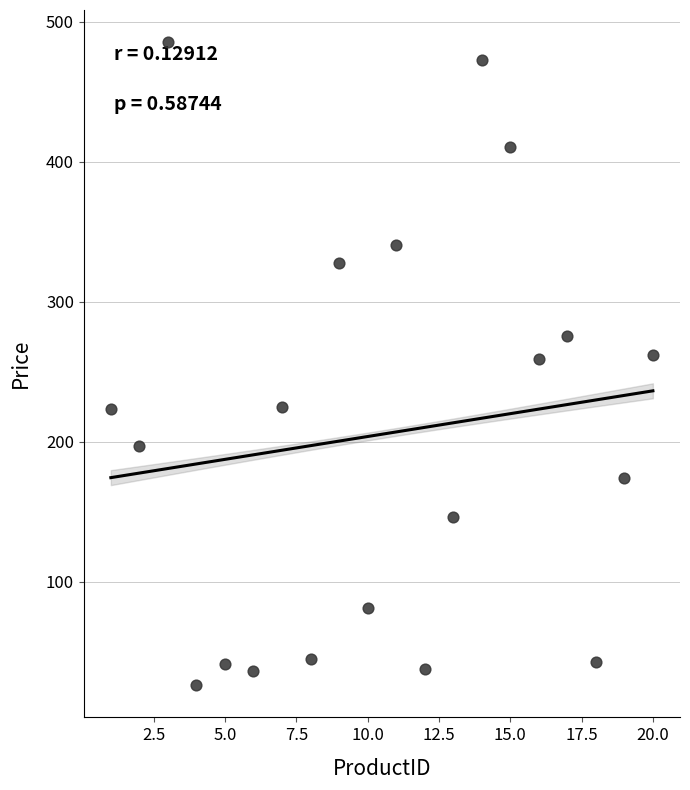

What is the range of Y values (max minus min)?

459.1